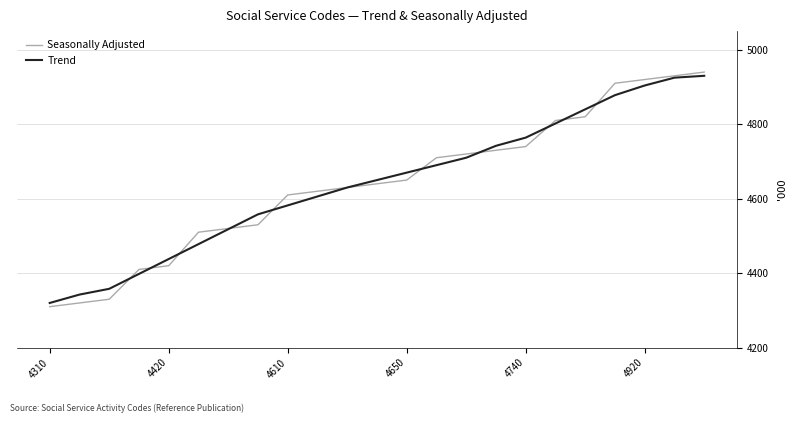

What is the maximum value for Seasonally Adjusted?

4940.0